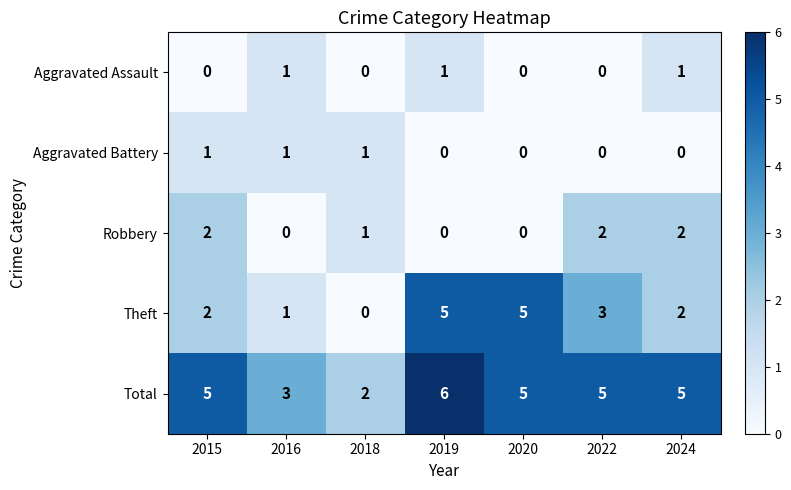

What is the total value across all series at 2019?

12